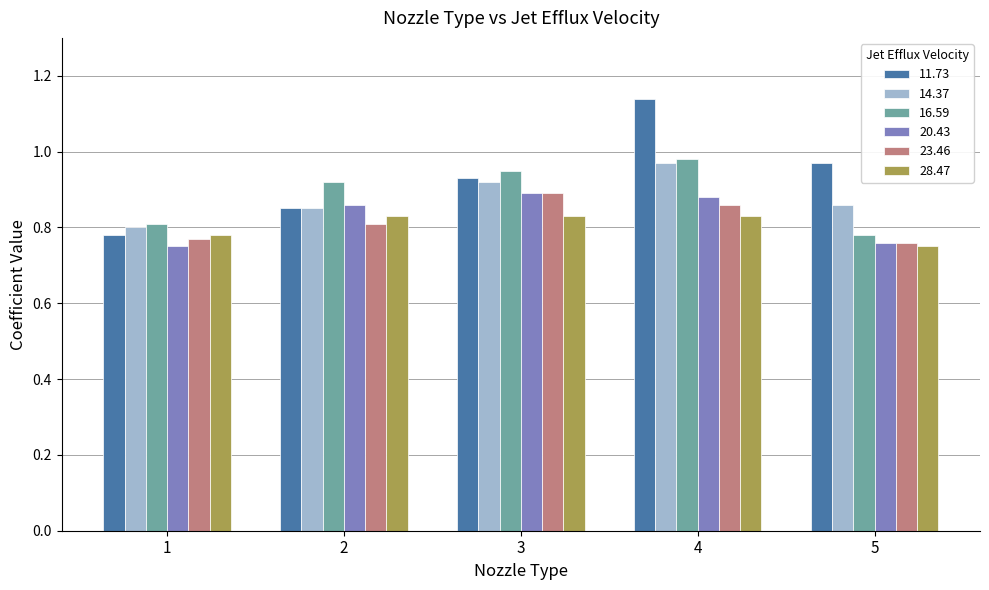

Which series has the largest total across all categories?

11.73